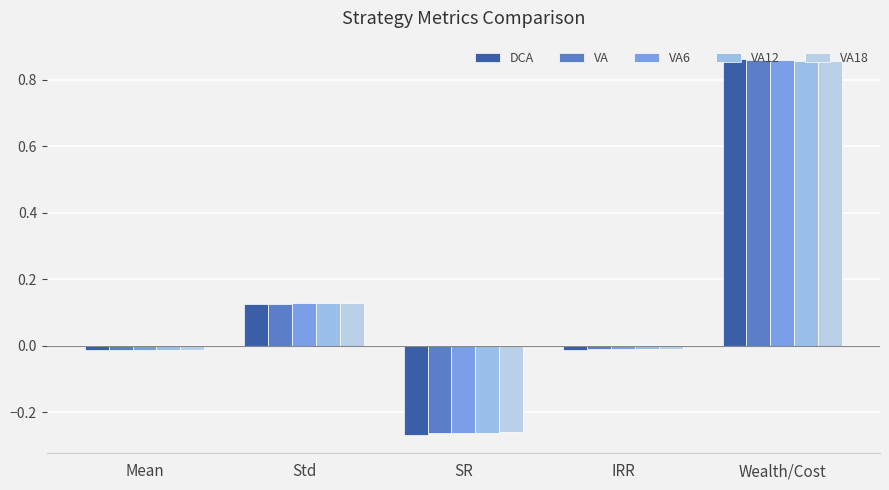

At how many categories does at least one series exceed 0?

2